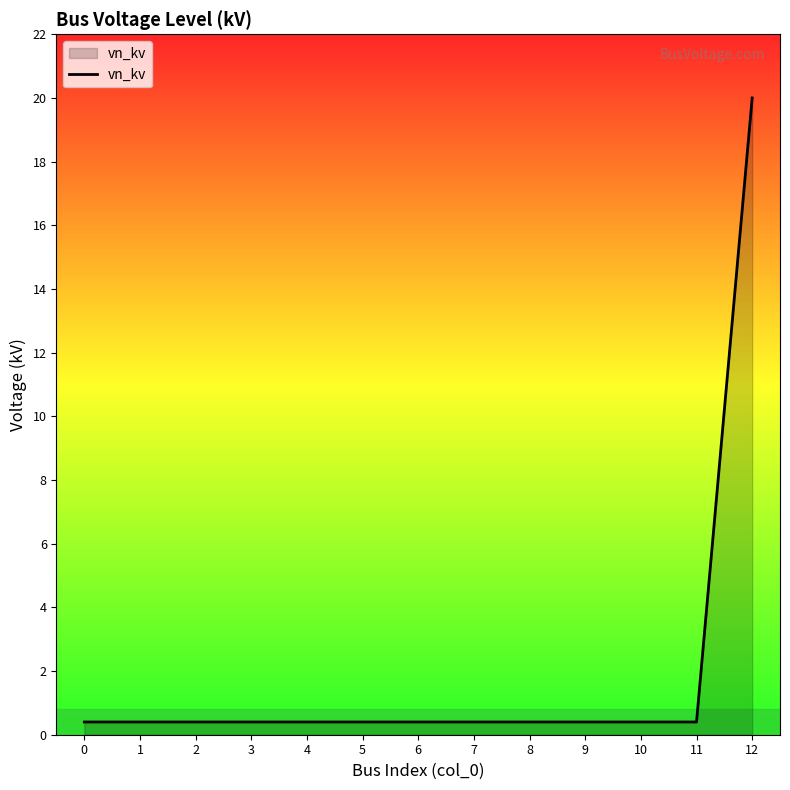

What is the difference between the maximum and second lowest values?

19.6